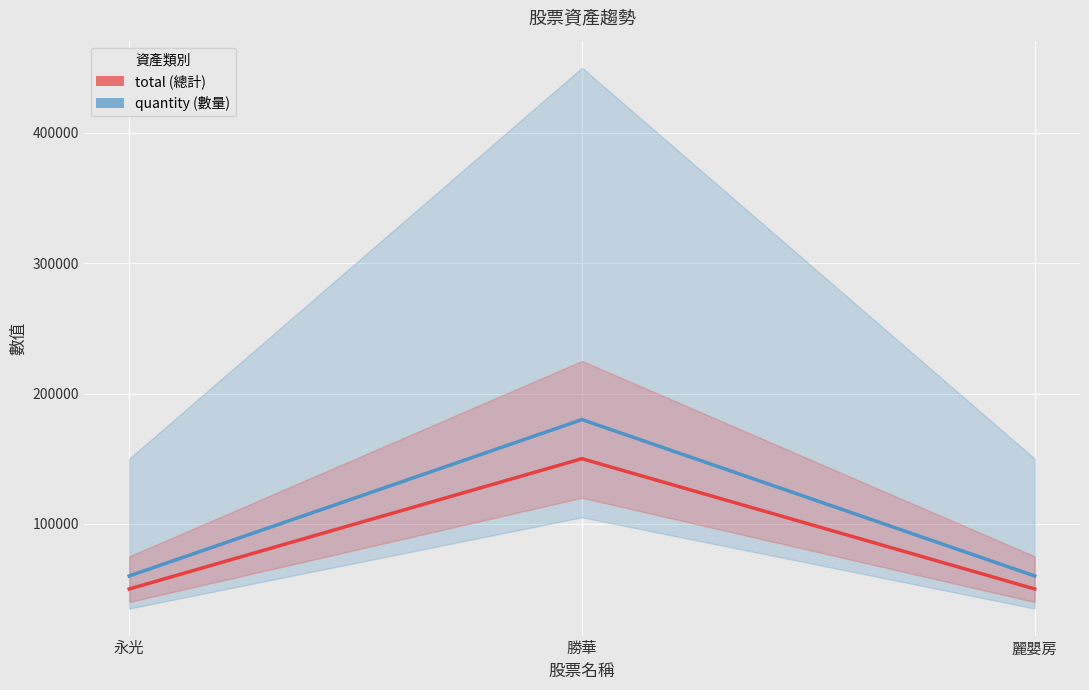

What is the value of the quantity point at the 1st from the left?

60000